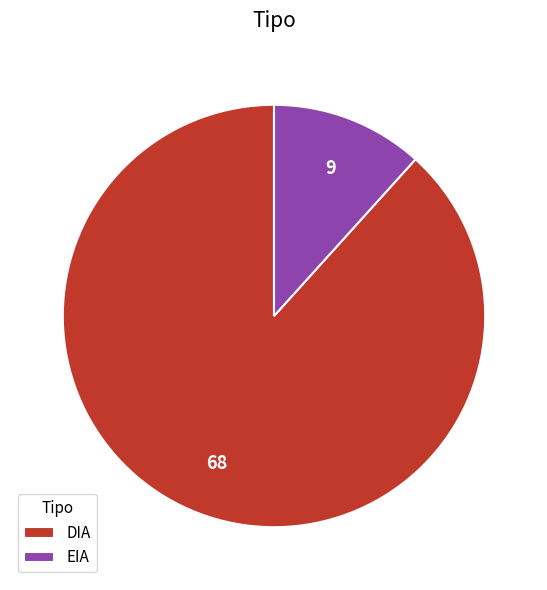

The DIA slice represents 75% of the pie. True or false?

False